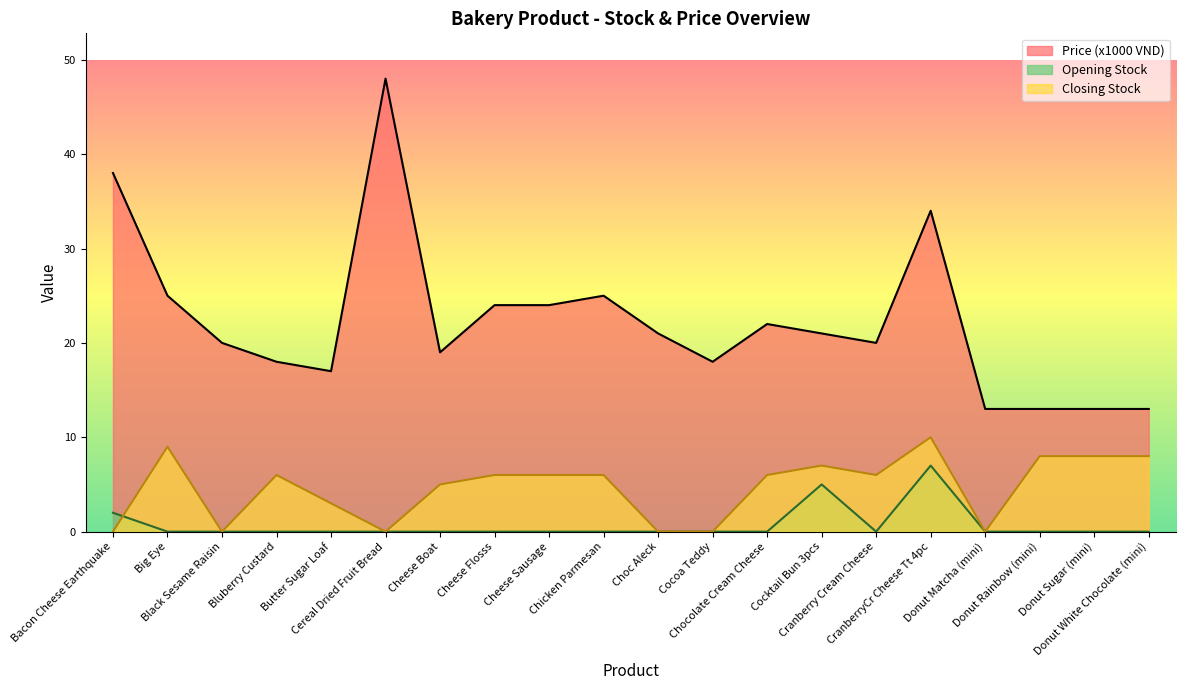

What position from the right is Cheese Sausage?

12